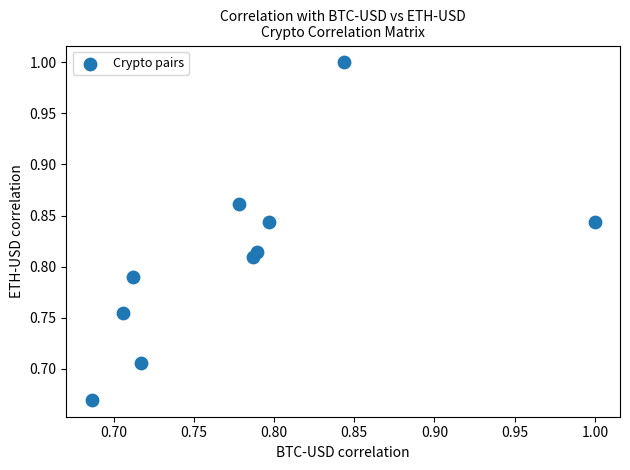

What is the range of Y values (max minus min)?

0.3